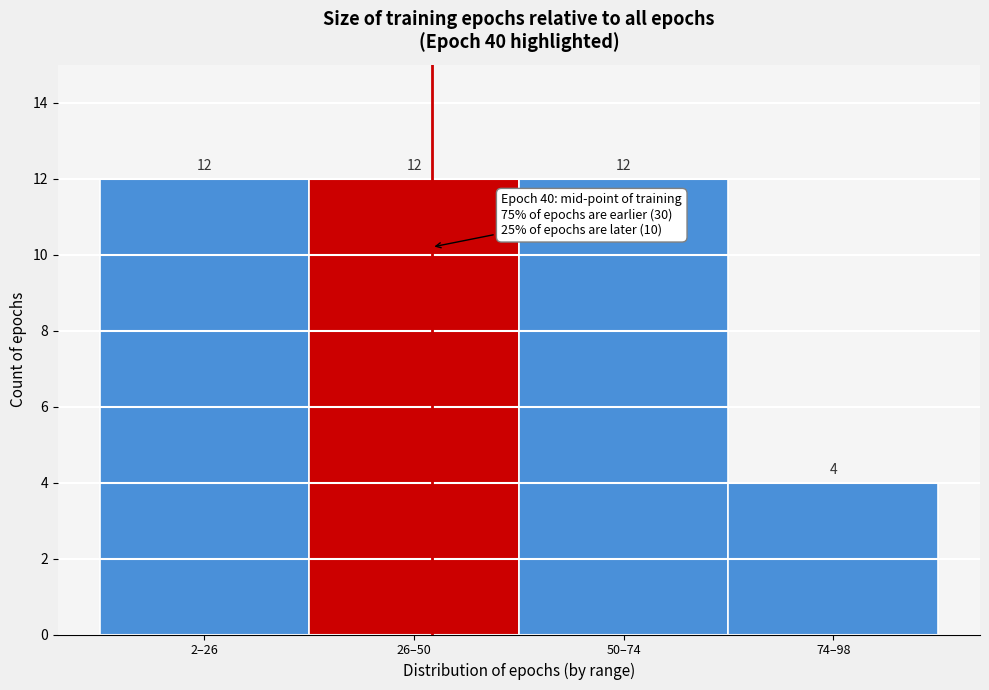

Reading left to right, transcribe all the data shown in this chart.

12	12	12	4